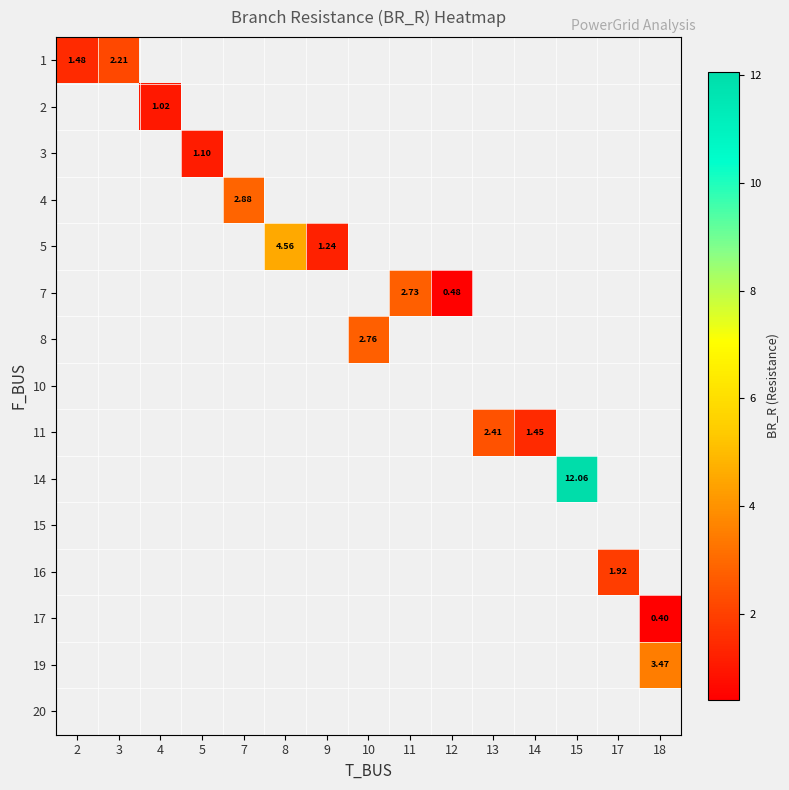

Rank the series at 18 from highest to lowest value.

row_13, row_14, row_0, row_1, row_2, row_3, row_4, row_5, row_6, row_7, row_8, row_9, row_10, row_11, row_12